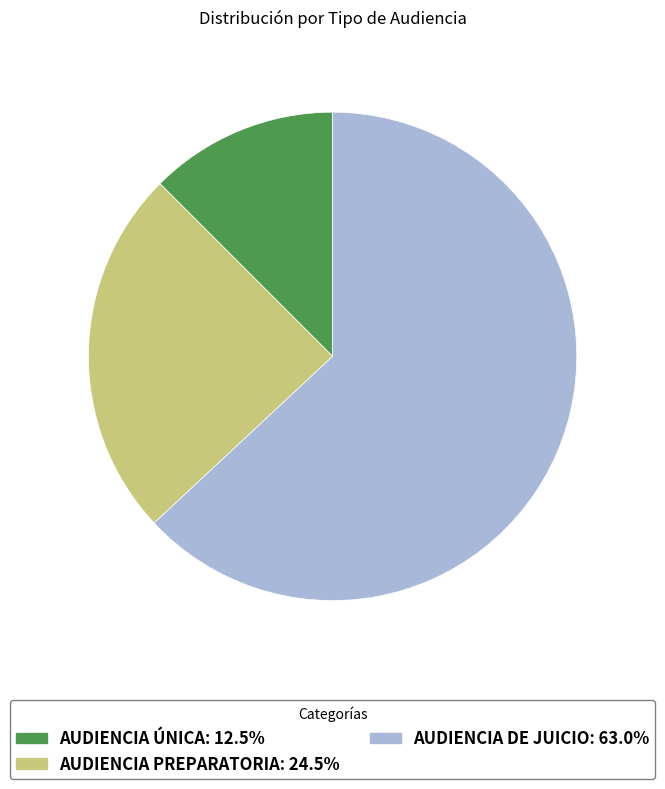

Is there a majority slice in this chart?

Yes